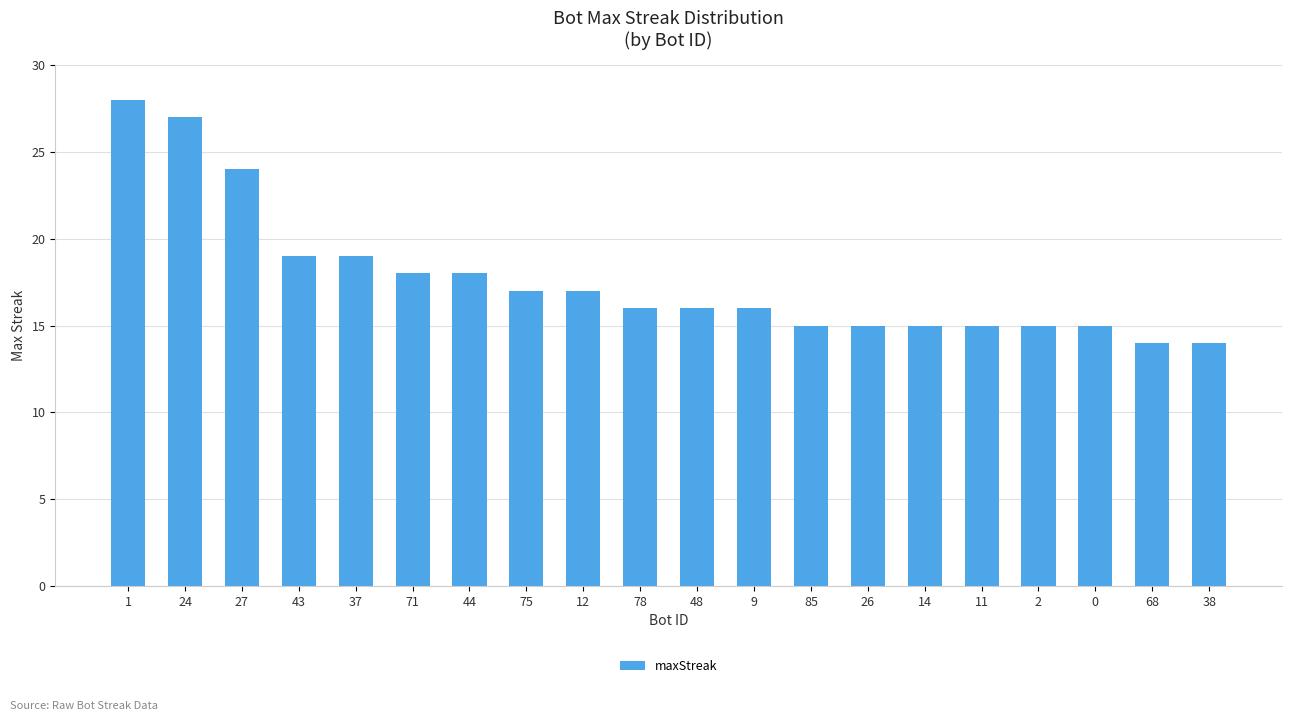

Which has a higher value, 48 or 71?

71